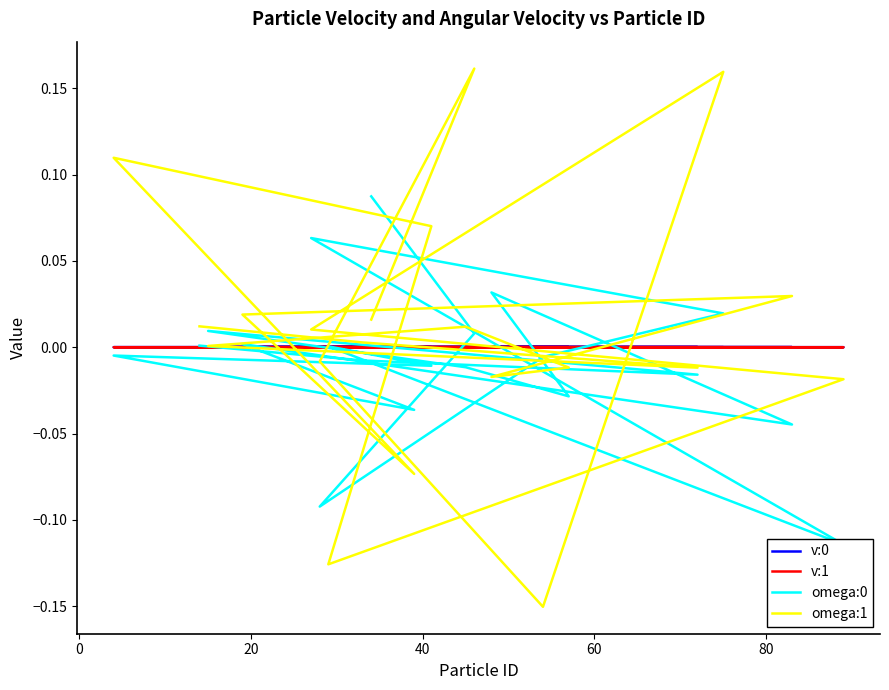

What is the minimum value for omega:0?

-0.1